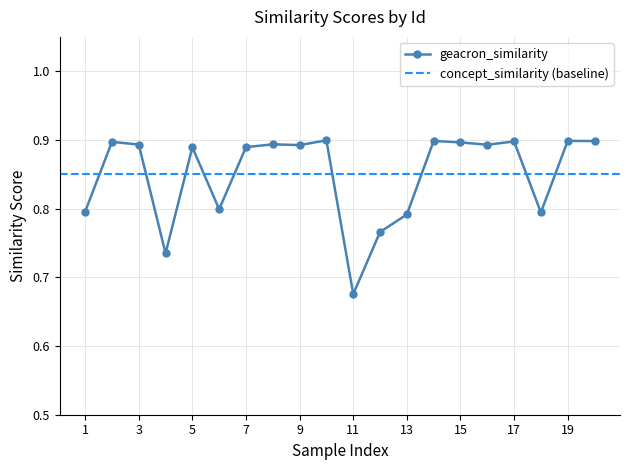

What is the average value?

0.8